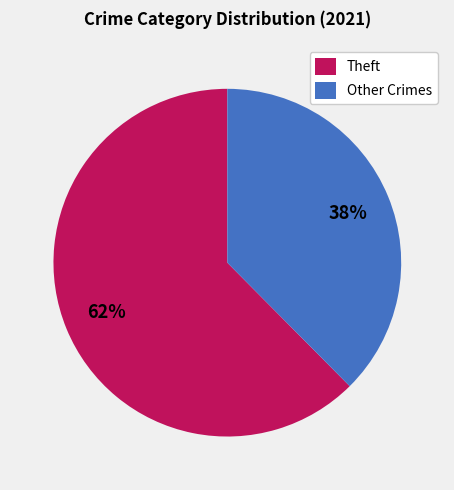

What is the largest slice in the pie chart?

Theft